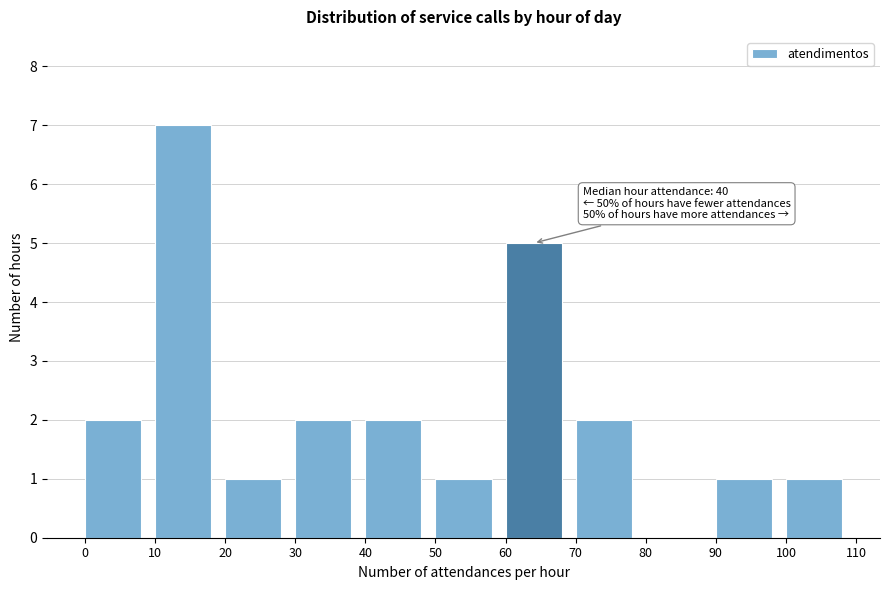

Reading left to right, transcribe all the data shown in this chart.

0=2	10=7	20=1	30=2	40=2	50=1	60=5	70=2	80=0	90=1	100=1